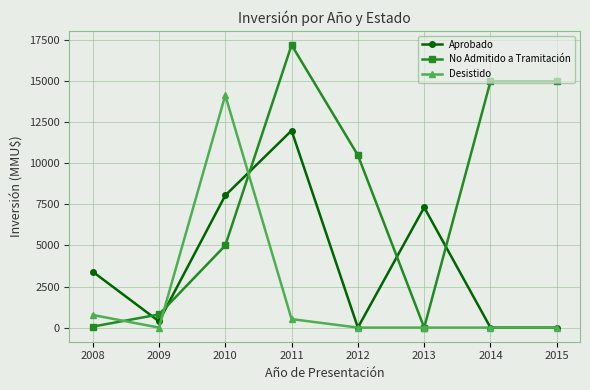

What is the total value across all series at 2011?

29729